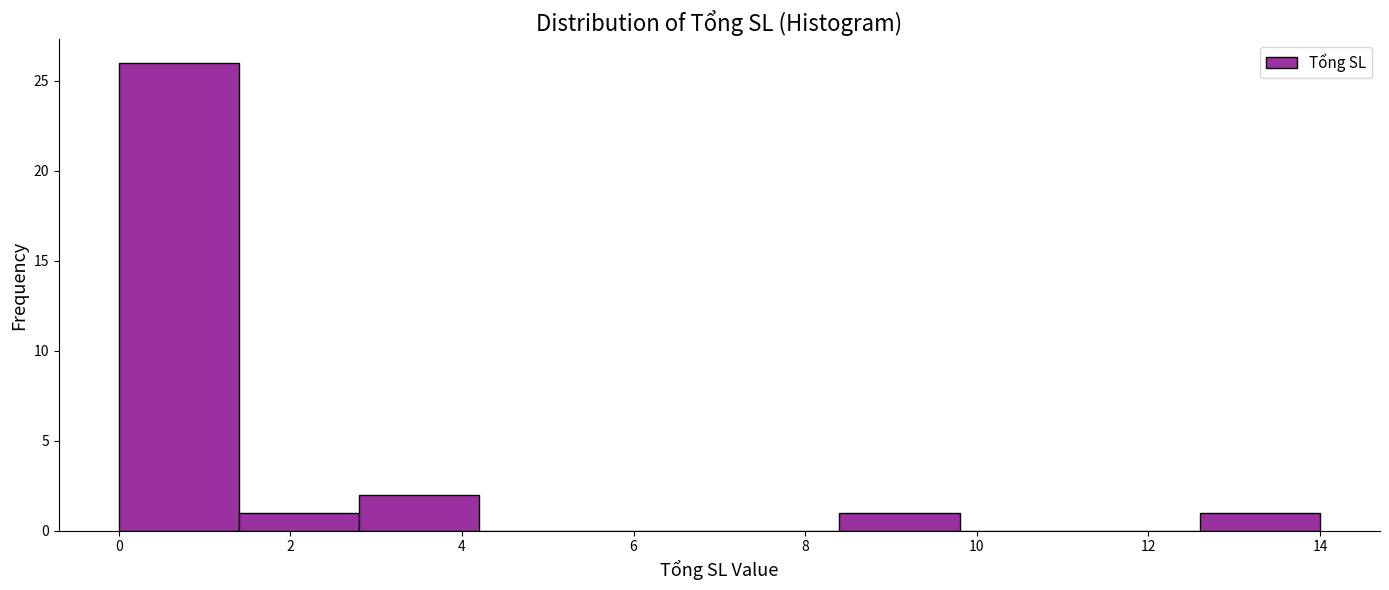

Reading left to right, transcribe this chart: for each bar, give the range it covers on the x-axis and its height. The values are not printed on the chart, so give them approximately, as read against the axis.

0.0 to 1.4: 26
1.4 to 2.8: 1
2.8 to 4.2: 2
4.2 to 5.6: 0
5.6 to 7.0: 0
7.0 to 8.4: 0
8.4 to 9.8: 1
9.8 to 11.2: 0
11.2 to 12.6: 0
12.6 to 14.0: 1